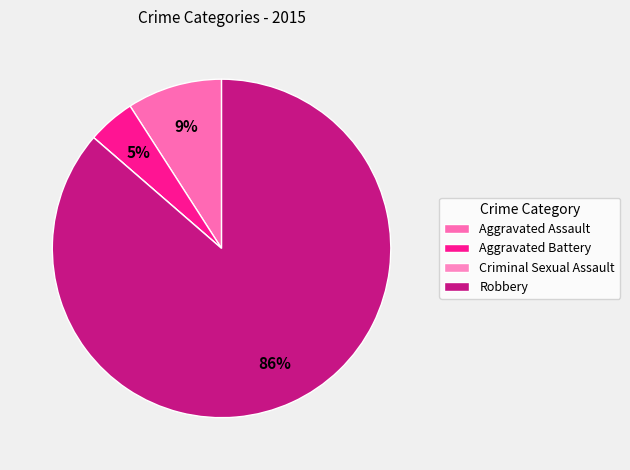

How many slices are in this pie chart?

4